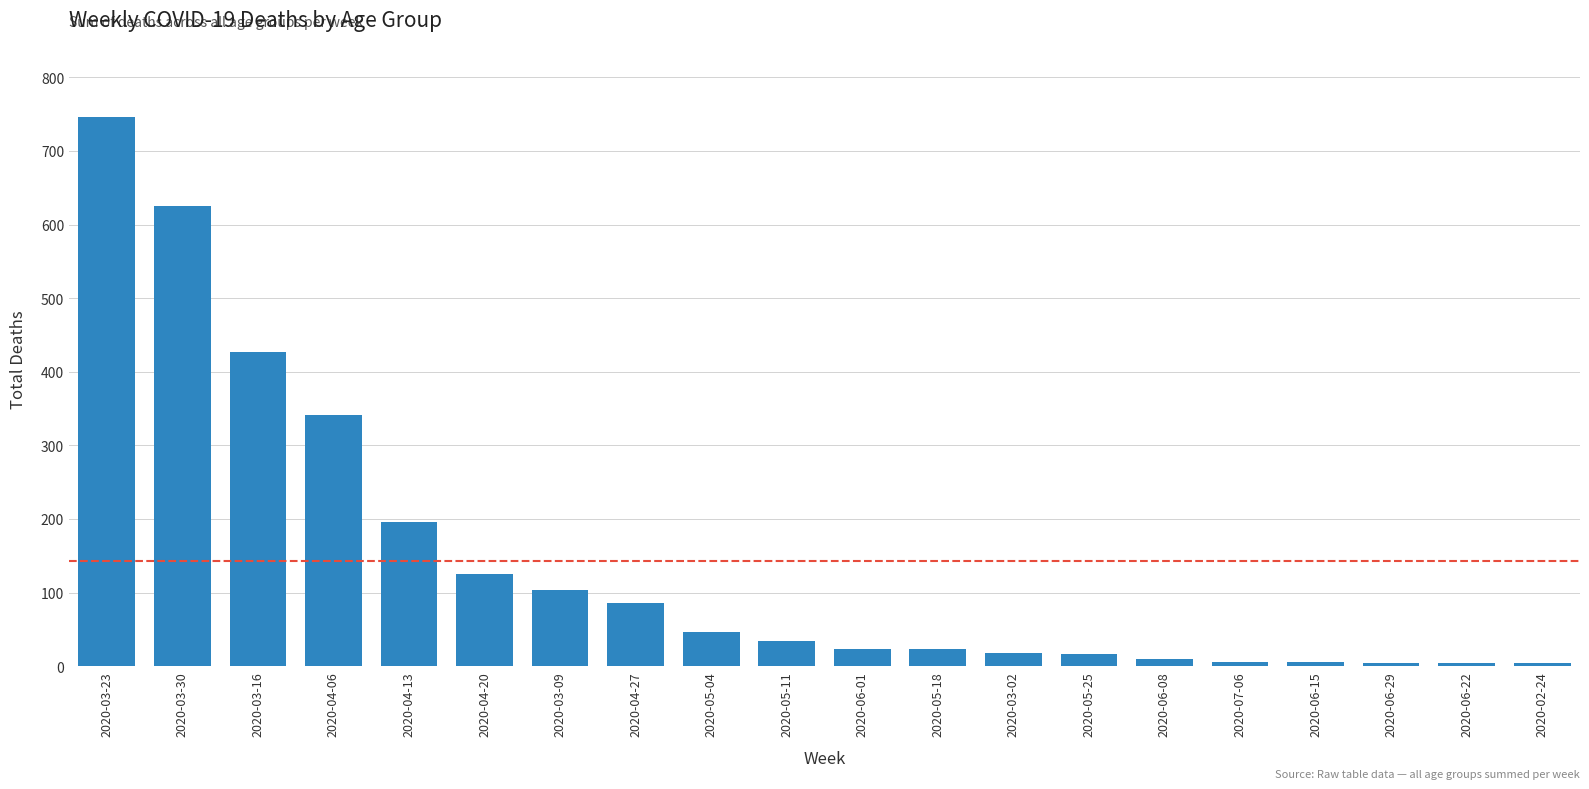

Which has a higher value, 2020-06-08 or 2020-05-11?

2020-05-11